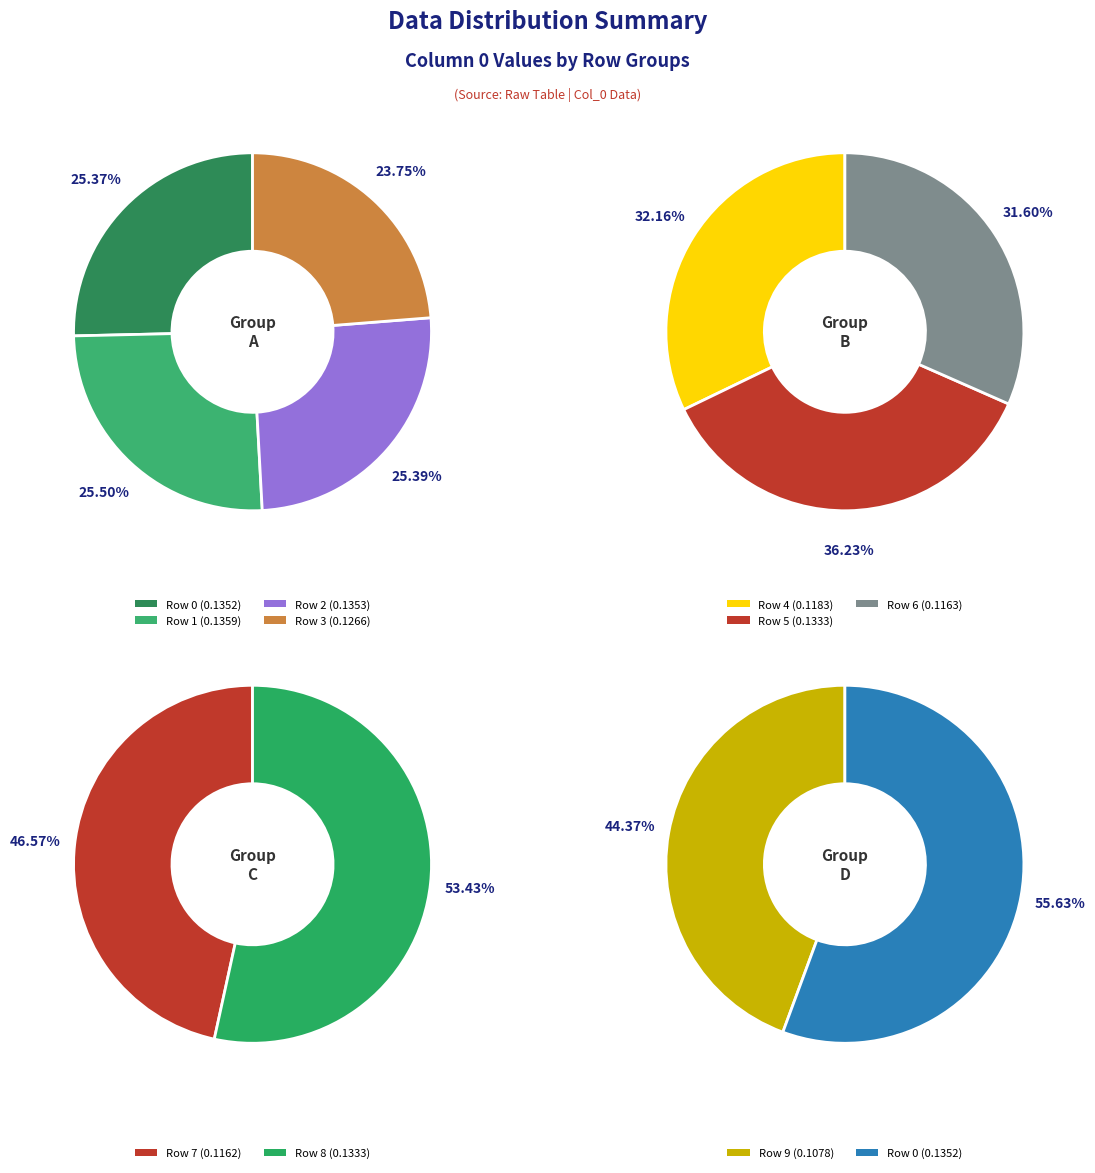

Which has a higher value, Row 3 or Row 7?

Row 3